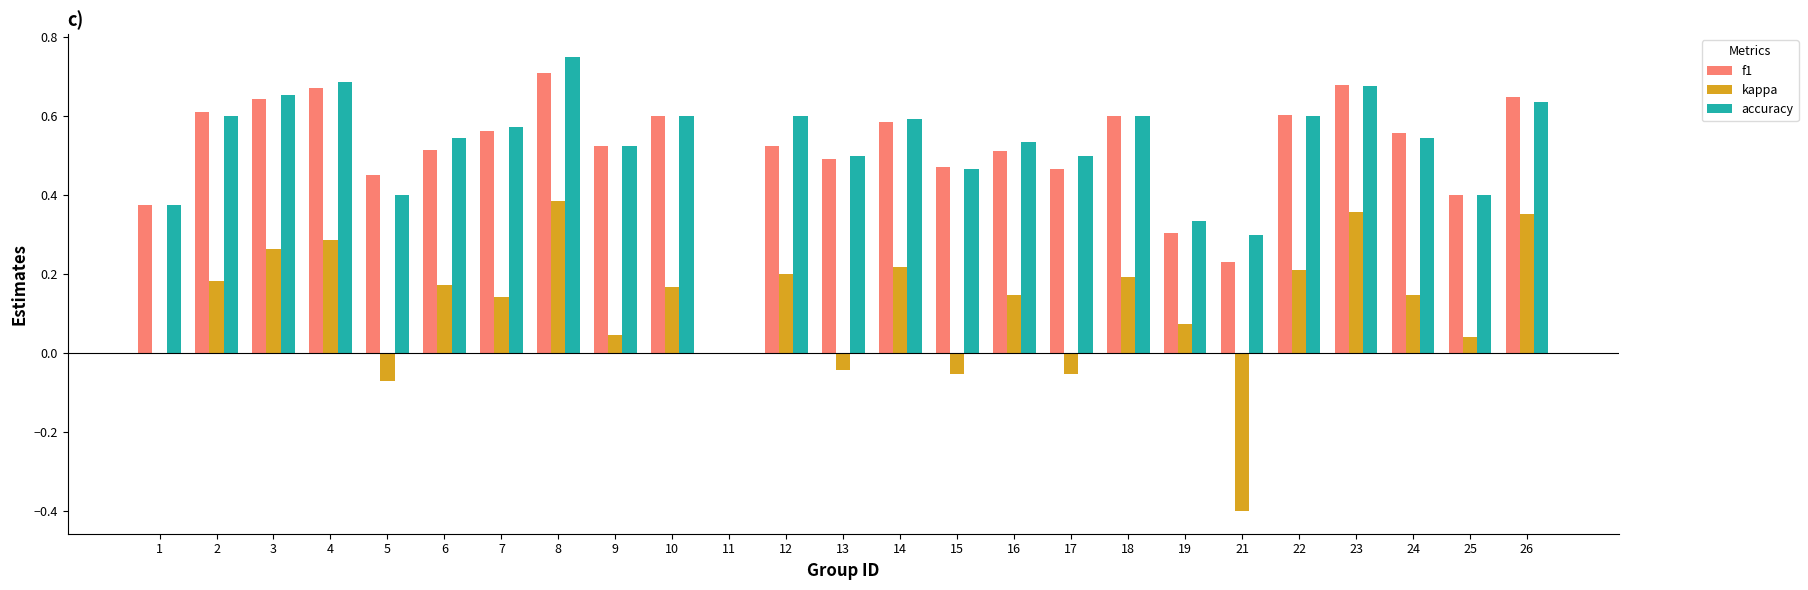

The f1 series shows 1.1 at 4. True or false?

False